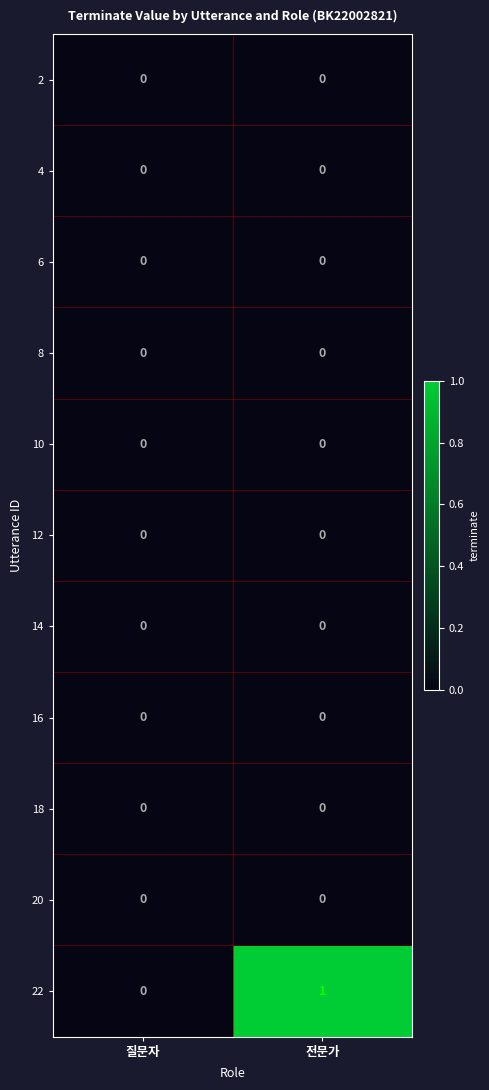

Which series has the largest total across all categories?

22